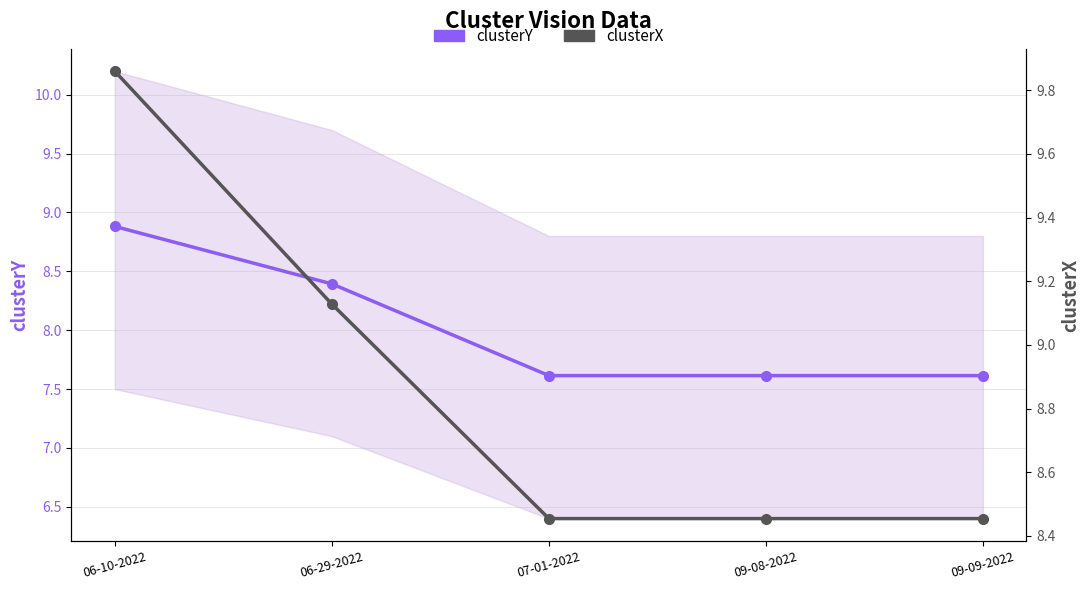

Reading right to left, list all the values displayed in this chart.

clusterY: 09-09-2022=7.6	09-08-2022=7.6	07-01-2022=7.6	06-29-2022=8.4	06-10-2022=8.9
clusterX: 09-09-2022=8.5	09-08-2022=8.5	07-01-2022=8.5	06-29-2022=9.1	06-10-2022=9.9